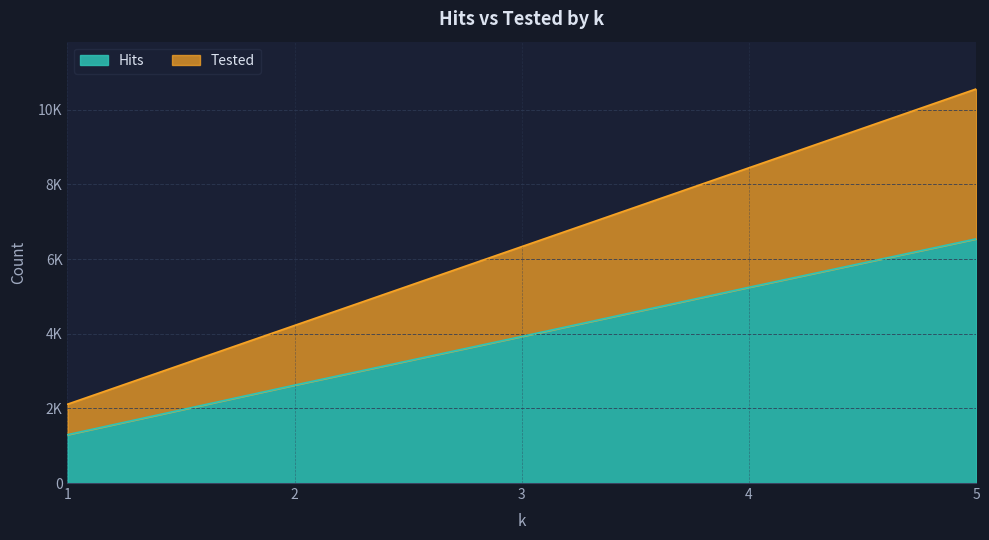

At how many categories does at least one series exceed 6497?

2